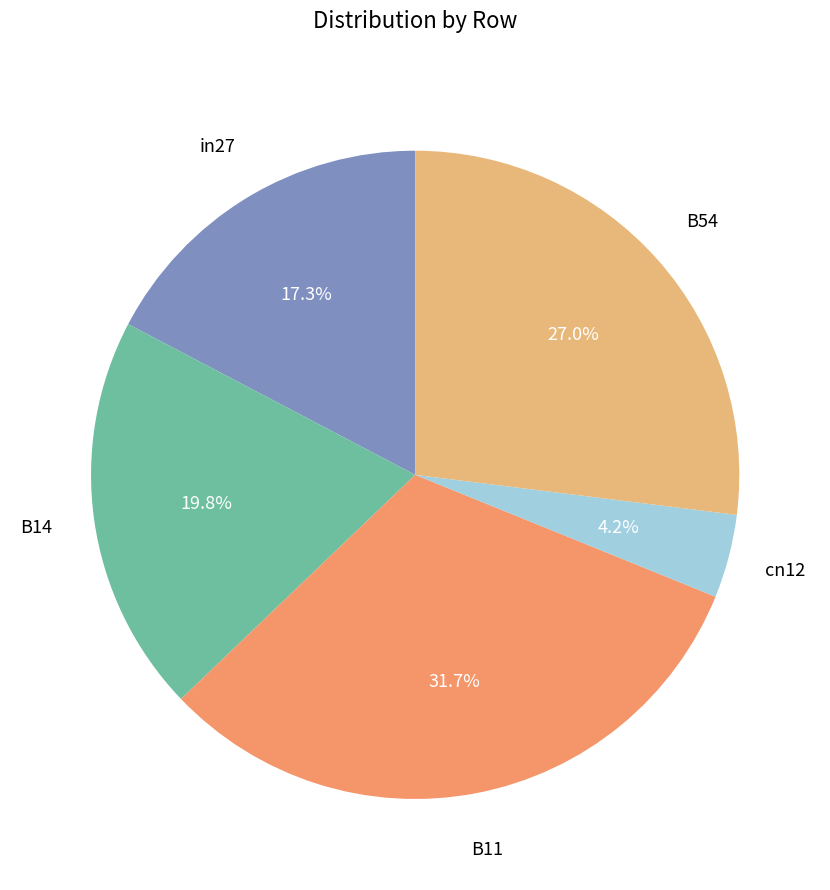

Is there a majority slice in this chart?

No